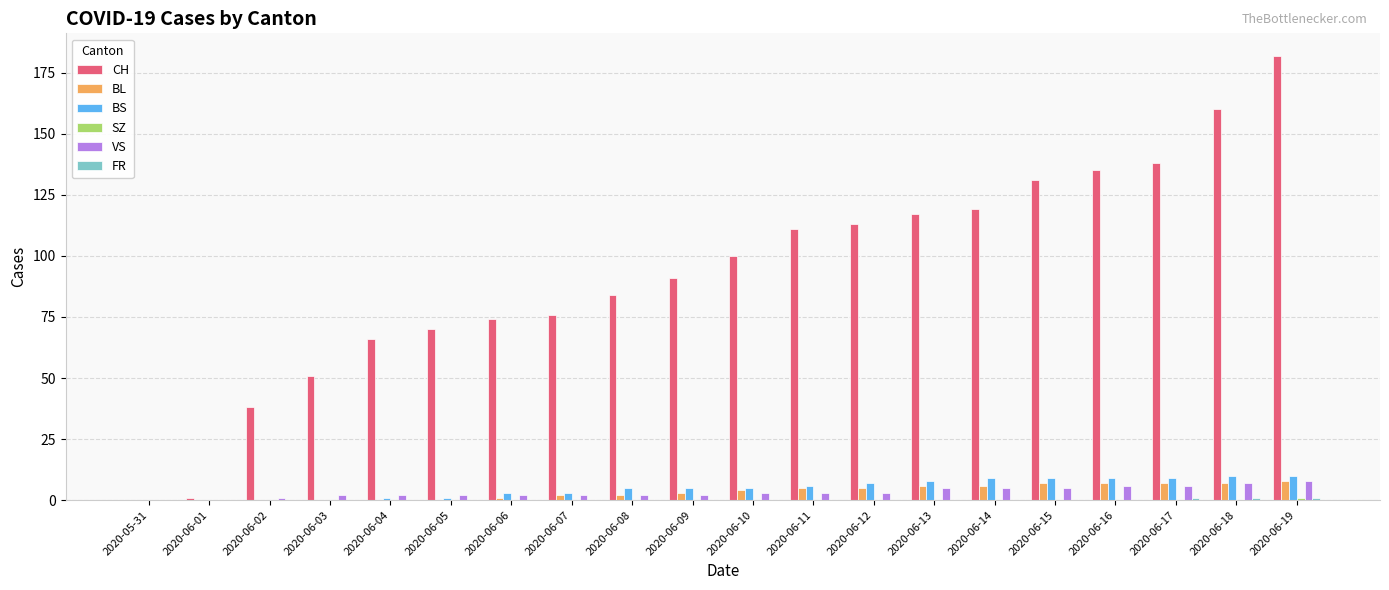

True or false: CH has a value of 182 at 2020-06-19.

True